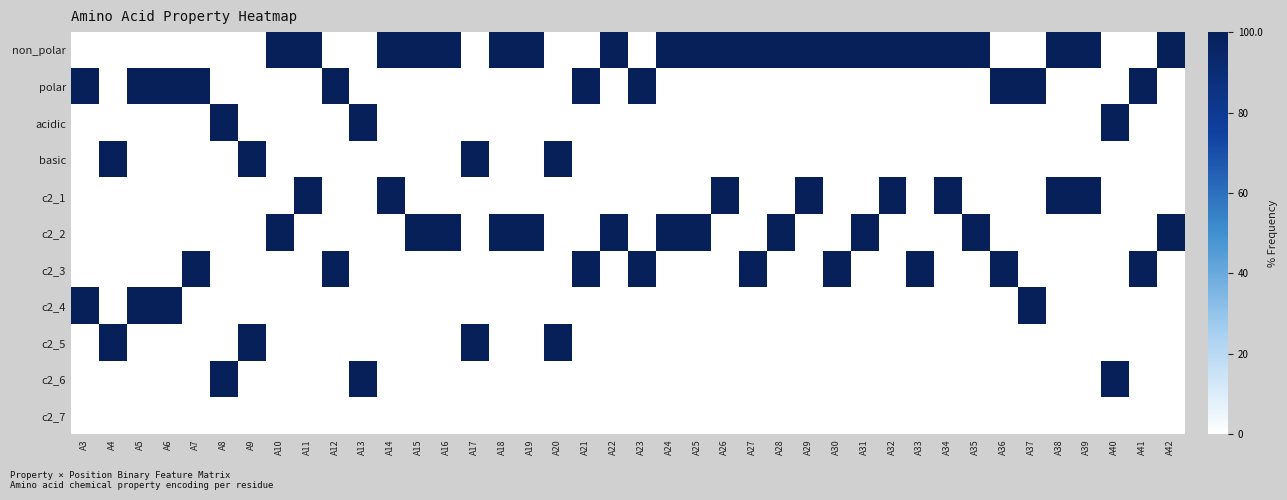

What is the difference between the highest and lowest values at A34?

100